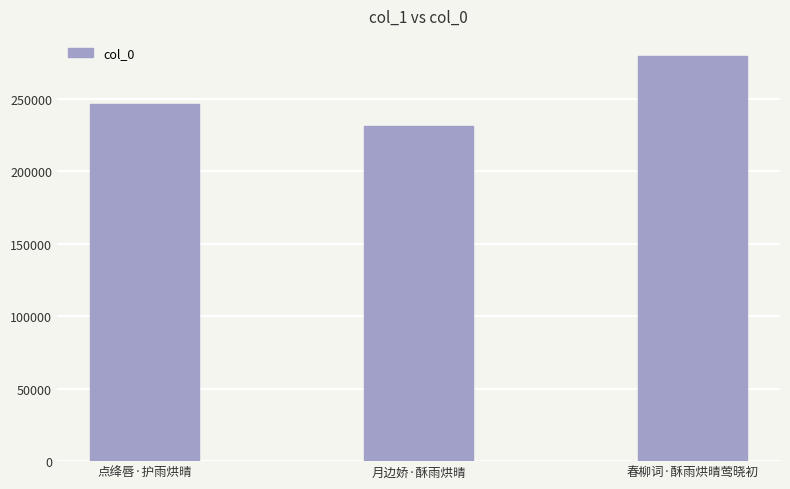

What is the change in value from 点绛唇·护雨烘晴 to 月边娇·酥雨烘晴?

-15464